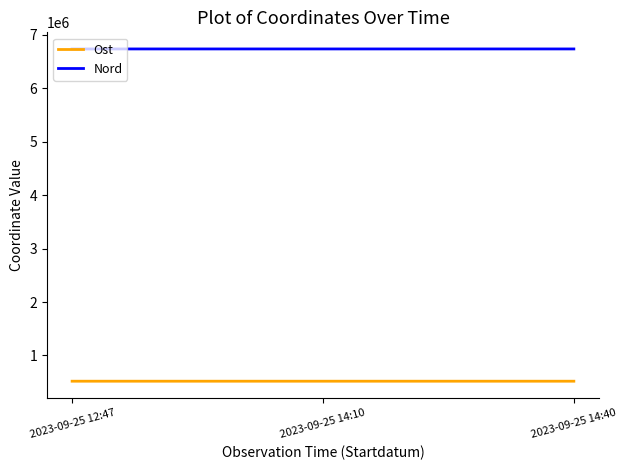

Which series has the largest total across all categories?

Nord